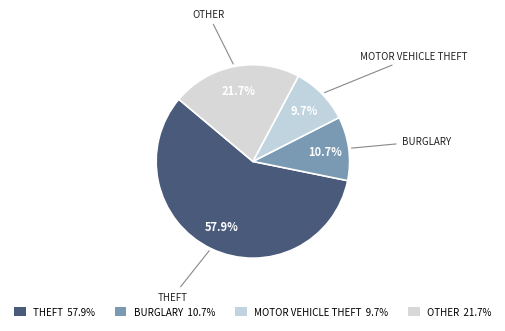

Count the number of slices in the pie.

4